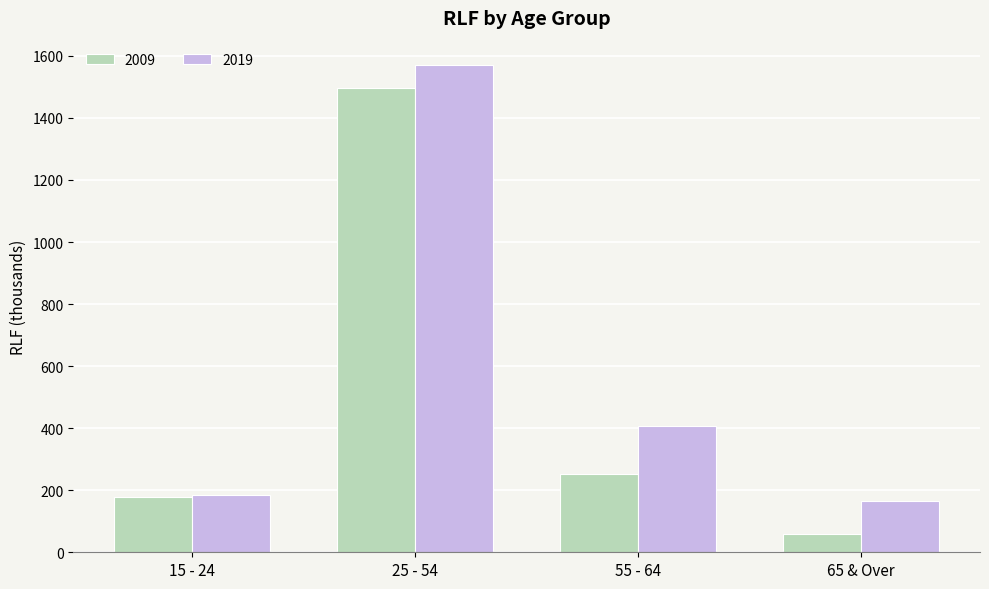

Reading left to right, transcribe all the data shown in this chart.

2009: 15 - 24=178.1	25 - 54=1496.3	55 - 64=251.6	65 & Over=59.9
2019: 15 - 24=185.2	25 - 54=1570.4	55 - 64=407.3	65 & Over=165.8